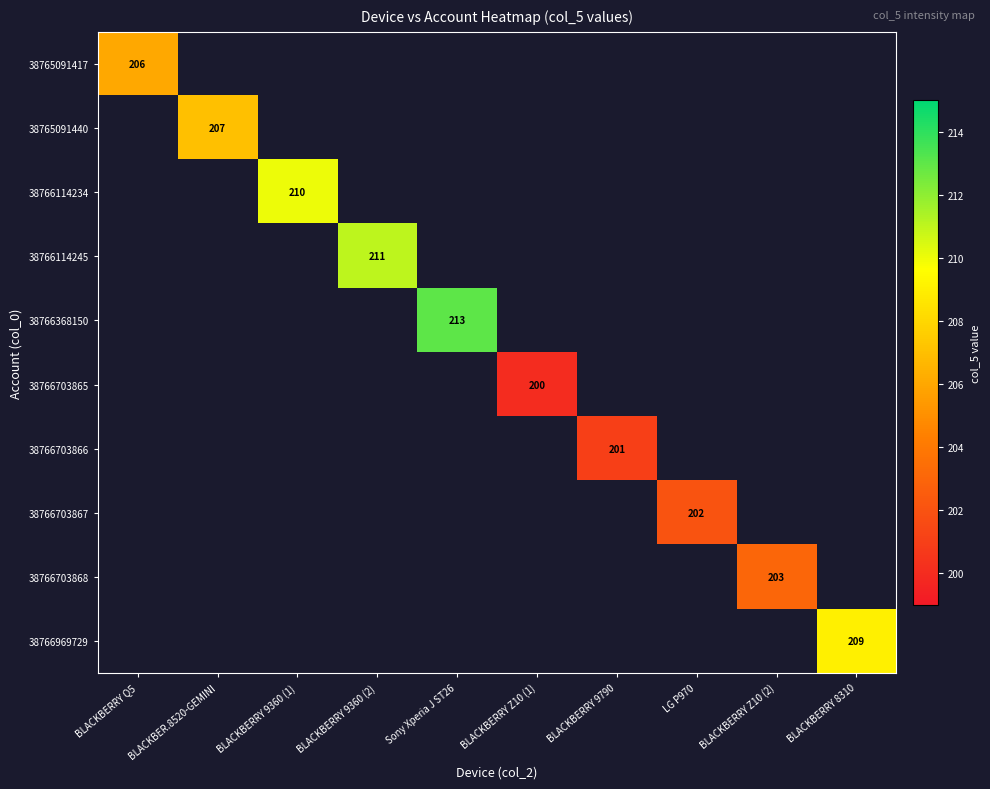

Is it true that 38766703868 equals 309 at BLACKBERRY Z10 (2)?

False